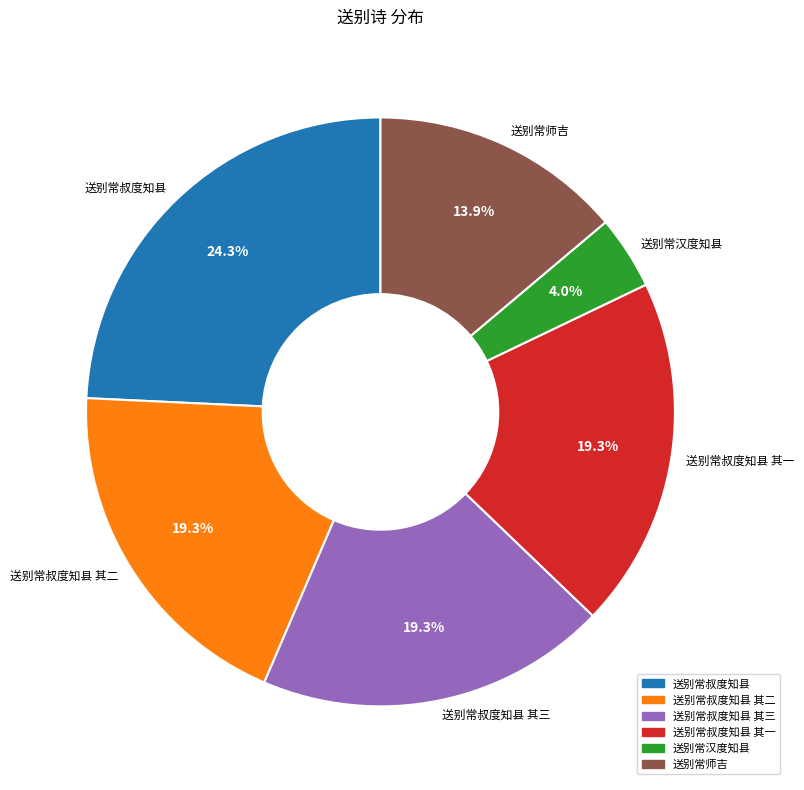

Is there any slice that represents more than half of the pie?

No